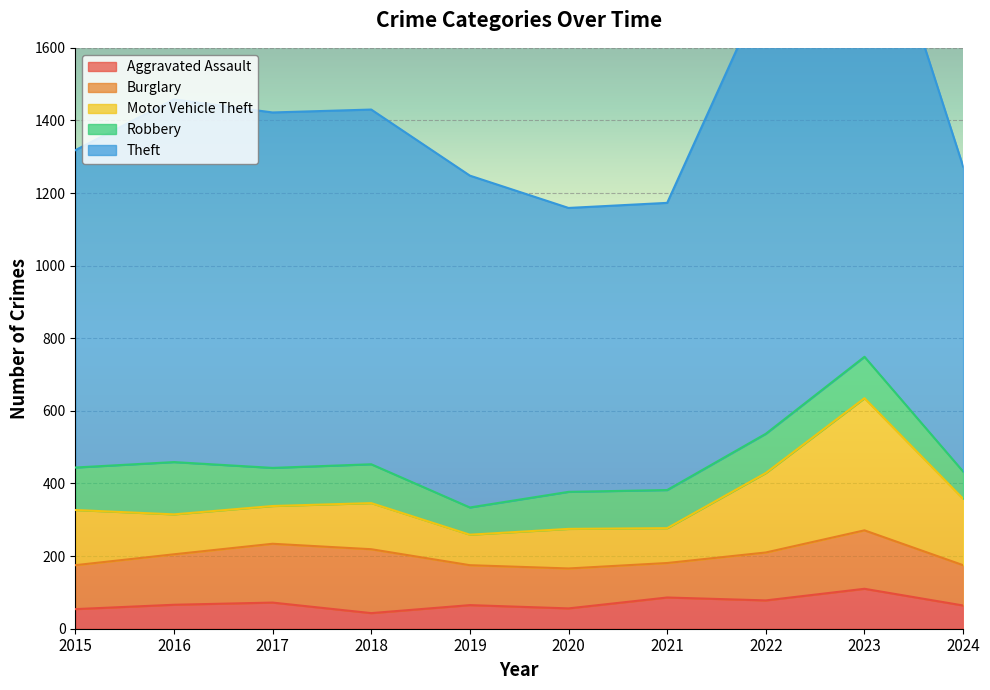

What is the difference between the highest and lowest values at 2019?

849